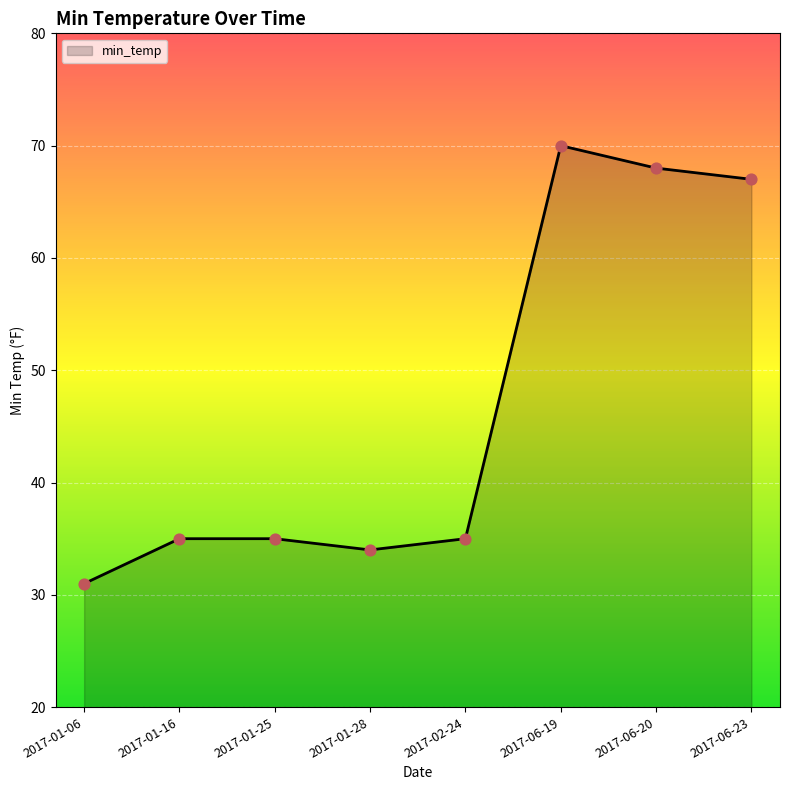

What is the change in value from 2017-01-28 to 2017-06-23?

+33